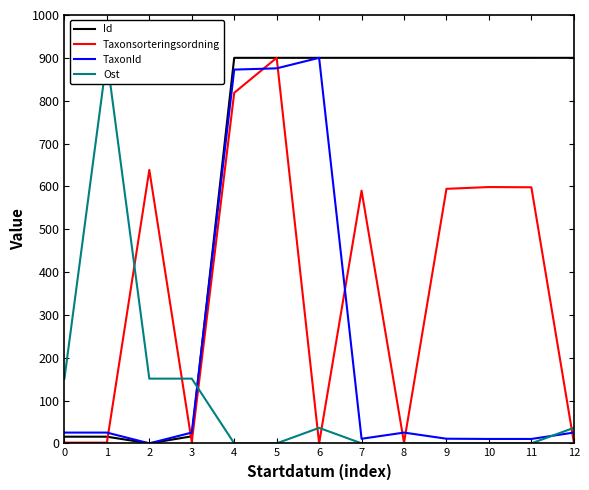

Where do TaxonId and Id first cross each other?

3 and 4